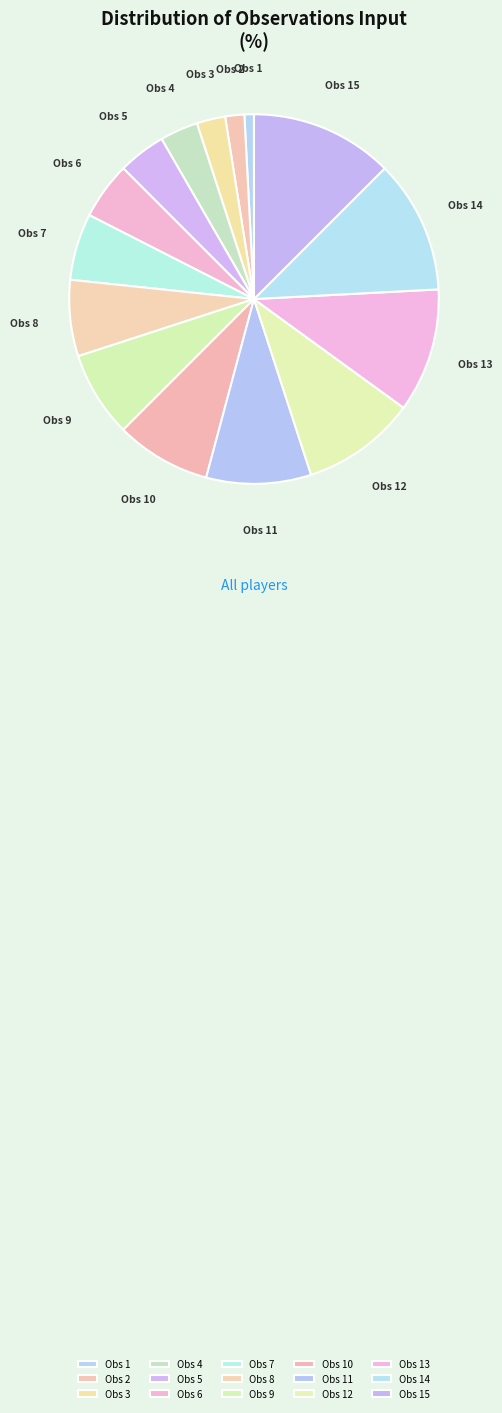

Approximately how many times larger is the value at Obs 11 compared to Obs 8?

1.4